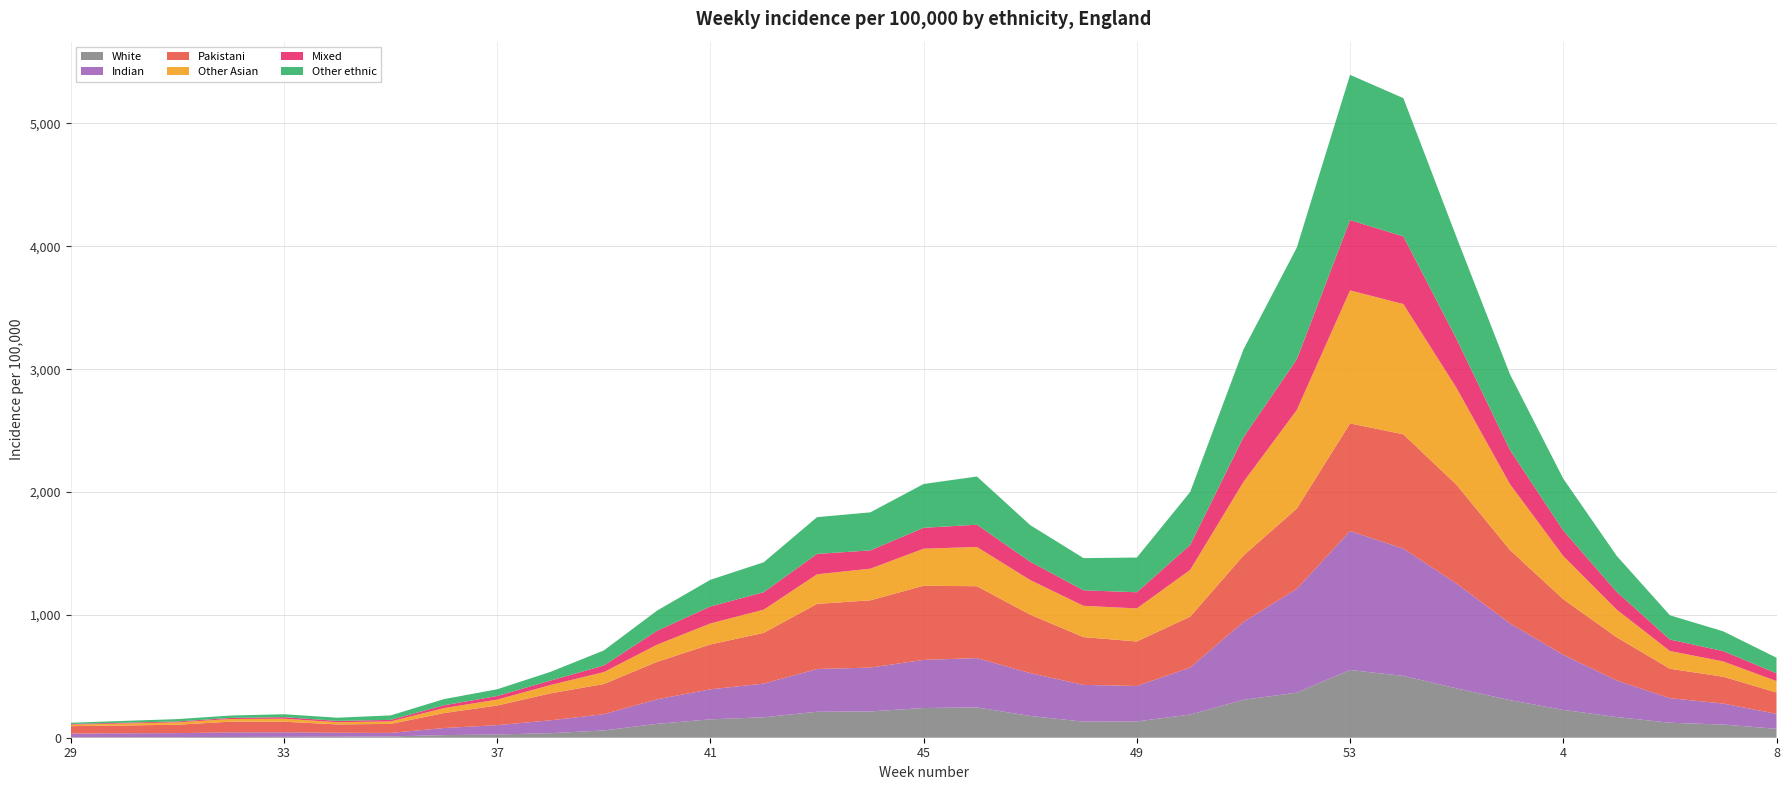

Reading right to left, what are all the values shown in this chart?

White: 8=73.0	7=107.2	6=121.8	5=168.7	4=226.4	3=305.9	2=401.6	1=503.2	53=551.4	52=366.8	51=308.6	50=188.6	49=132.8	48=130.8	47=177.1	46=246.8	45=241.9	44=214.0	43=211.5	42=166.6	41=149.6	40=113.3	39=59.2	38=37.0	37=26.5	36=21.1	35=10.6	34=8.2	33=7.3	32=6.0	31=5.3	30=4.9	29=4.5
Indian: 8=121.7	7=170.8	6=200.3	5=297.7	4=448.4	3=624.4	2=852.3	1=1036.1	53=1131.0	52=844.6	51=633.9	50=382.4	49=288.3	48=299.3	47=348.7	46=401.2	45=391.7	44=356.9	43=347.8	42=274.1	41=244.4	40=199.8	39=132.2	38=104.5	37=76.0	36=57.8	35=28.5	34=32.3	33=36.9	32=37.6	31=32.1	30=31.4	29=29.0
Pakistani: 8=173.7	7=218.7	6=239.1	5=351.9	4=452.6	3=597.9	2=803.9	1=930.5	53=876.2	52=653.8	51=540.6	50=414.3	49=362.5	48=388.7	47=475.8	46=585.1	45=603.8	44=547.6	43=530.1	42=412.8	41=365.5	40=305.0	39=245.7	38=219.8	37=159.8	36=121.7	35=73.4	34=67.9	33=86.2	32=87.1	31=68.6	30=63.1	29=61.0
Other Asian: 8=92.6	7=124.2	6=144.9	5=225.1	4=351.8	3=535.7	2=787.2	1=1060.2	53=1082.8	52=802.1	51=599.1	50=380.7	49=268.9	48=255.1	47=281.7	46=319.7	45=301.3	44=257.6	43=240.8	42=189.0	41=170.8	40=139.5	39=97.0	38=67.8	37=47.9	36=40.7	35=20.2	34=17.7	33=24.4	32=21.5	31=19.1	30=16.4	29=11.9
Mixed: 8=63.4	7=84.0	6=93.1	5=144.8	4=207.7	3=278.5	2=398.6	1=551.0	53=572.0	52=412.1	51=363.9	50=203.4	49=131.7	48=126.3	47=149.2	46=181.0	45=170.3	44=148.9	43=166.1	42=142.1	41=138.2	40=113.2	39=54.0	38=36.1	37=29.3	36=22.5	35=12.6	34=10.9	33=12.6	32=8.9	31=7.3	30=6.5	29=5.3
Other ethnic: 8=126.9	7=161.2	6=197.5	5=293.6	4=421.8	3=615.8	2=827.7	1=1125.2	53=1182.8	52=909.6	51=714.5	50=430.8	49=282.6	48=261.8	47=298.1	46=392.4	45=356.5	44=309.6	43=299.2	42=243.6	41=217.3	40=164.3	39=122.4	38=70.9	37=54.9	36=50.4	35=36.3	34=25.9	33=23.7	32=19.5	31=19.2	30=14.7	29=10.2